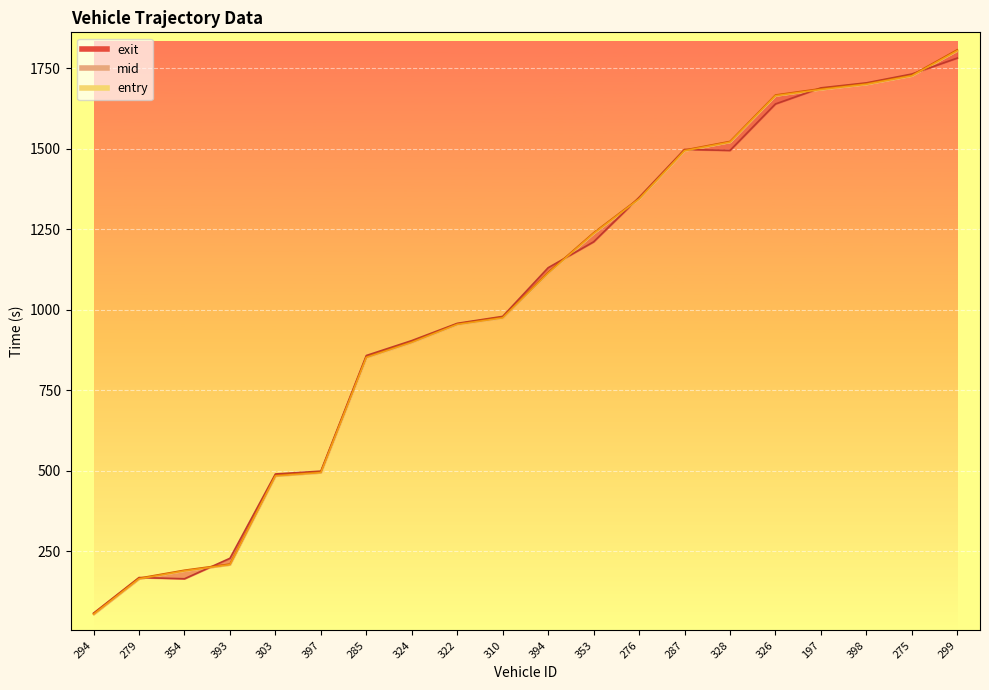

Rank the series at 393 from highest to lowest value.

exit_line, mid_line, entry_line